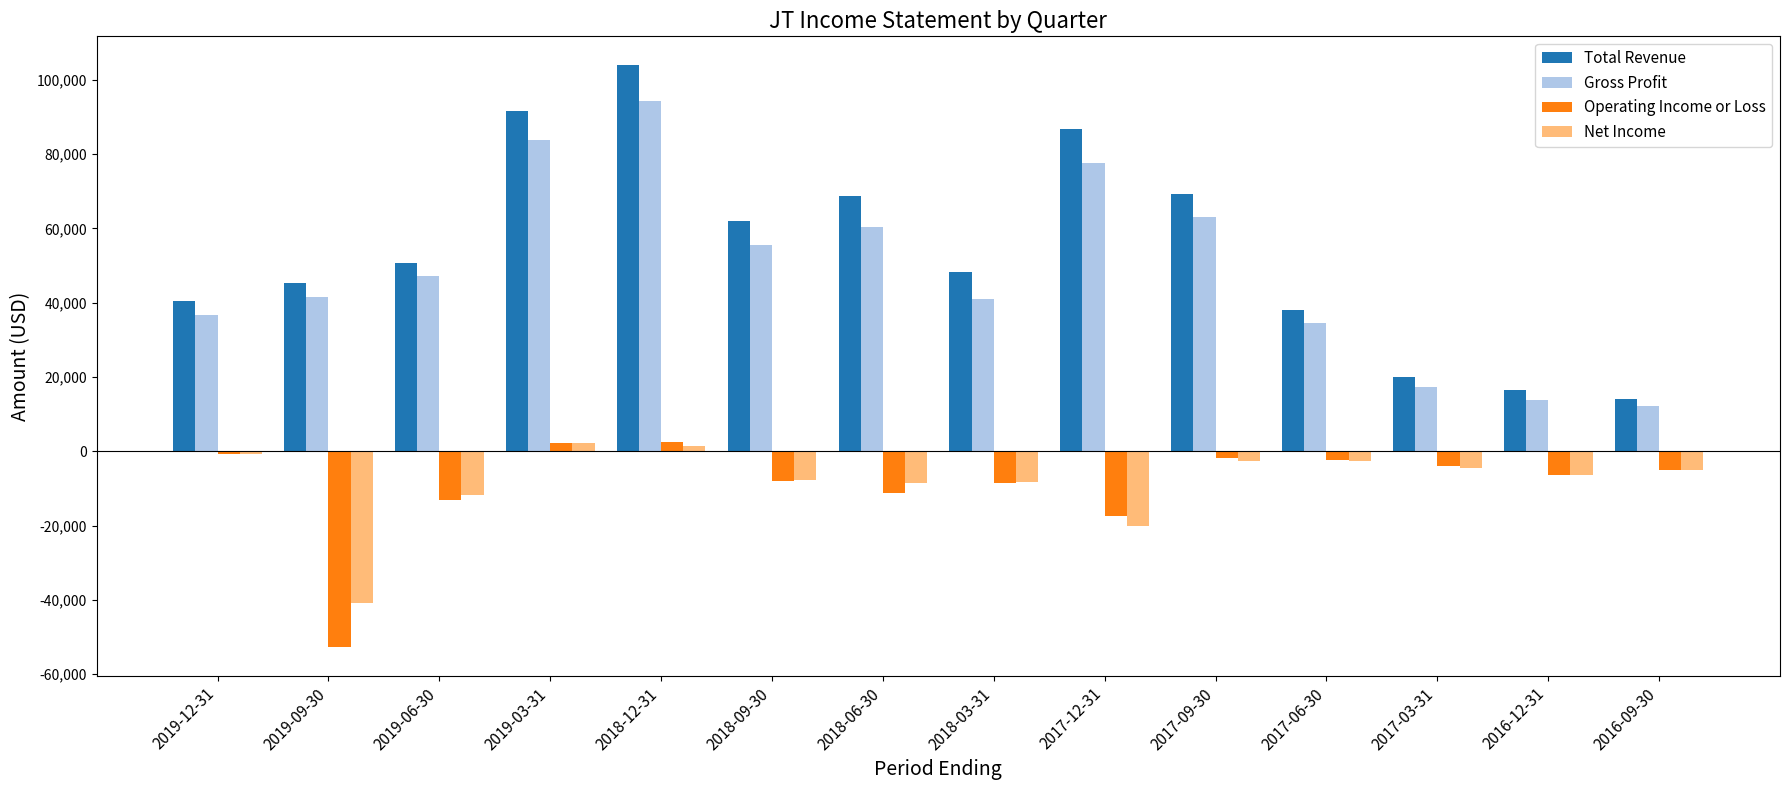

How many values in the Gross Profit series are below 47300?

7